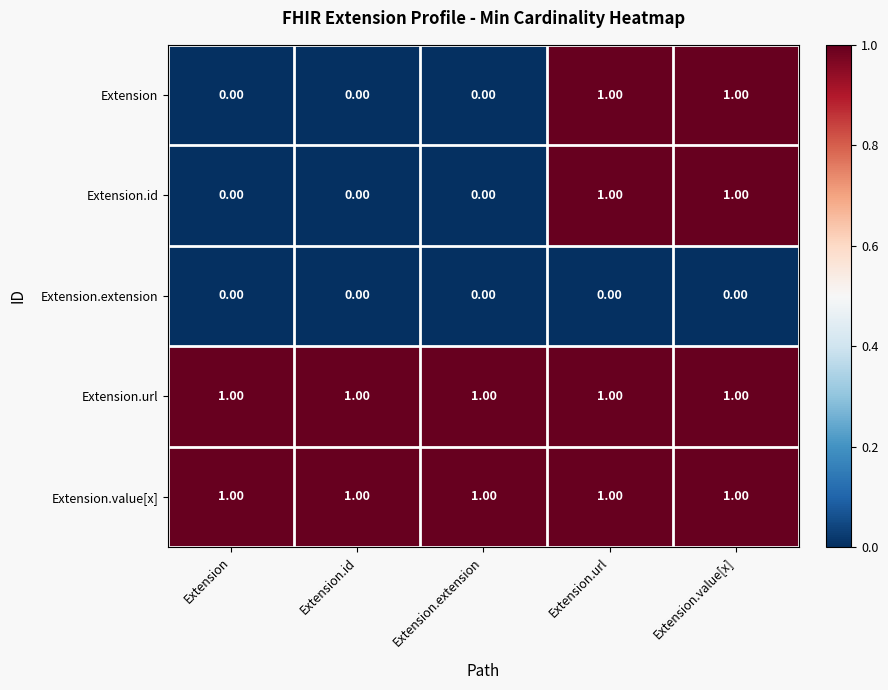

At how many categories does at least one series exceed 0?

5